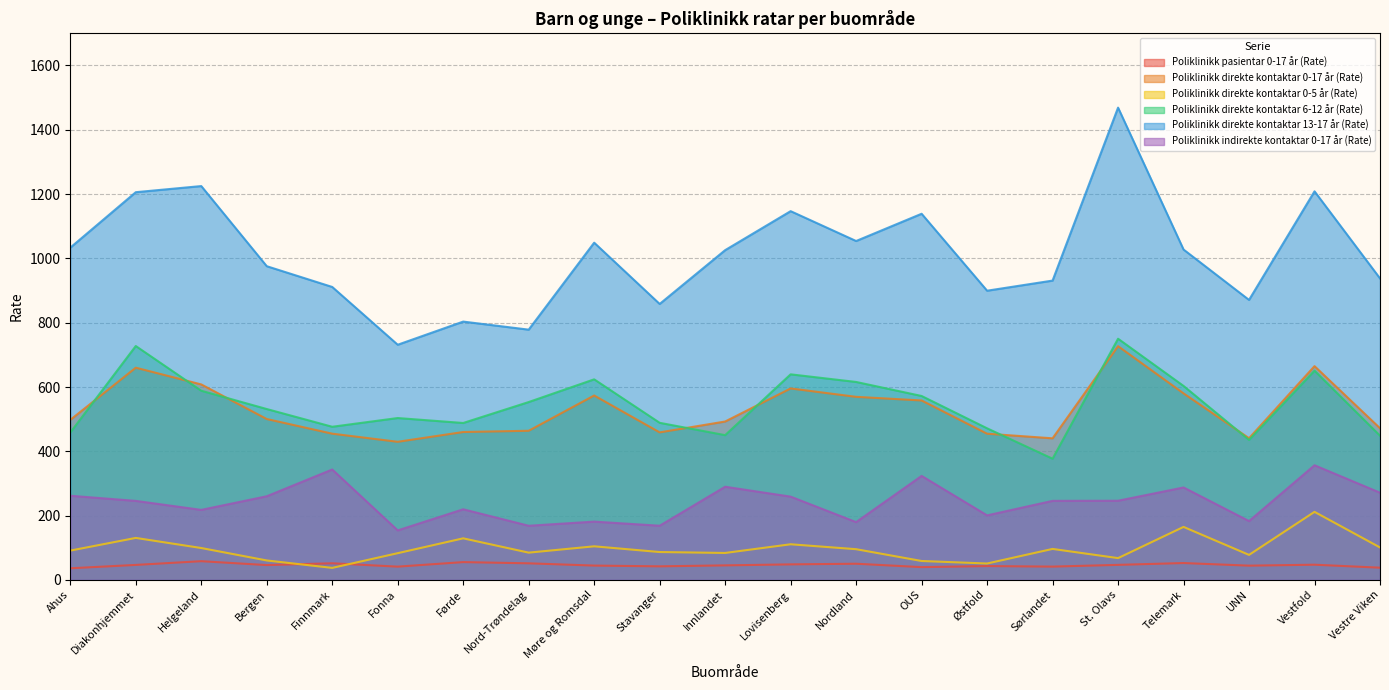

True or false: Poliklinikk direkte kontaktar 0-5 år (Rate) and Poliklinikk direkte kontaktar 0-17 år (Rate) cross at least once.

False